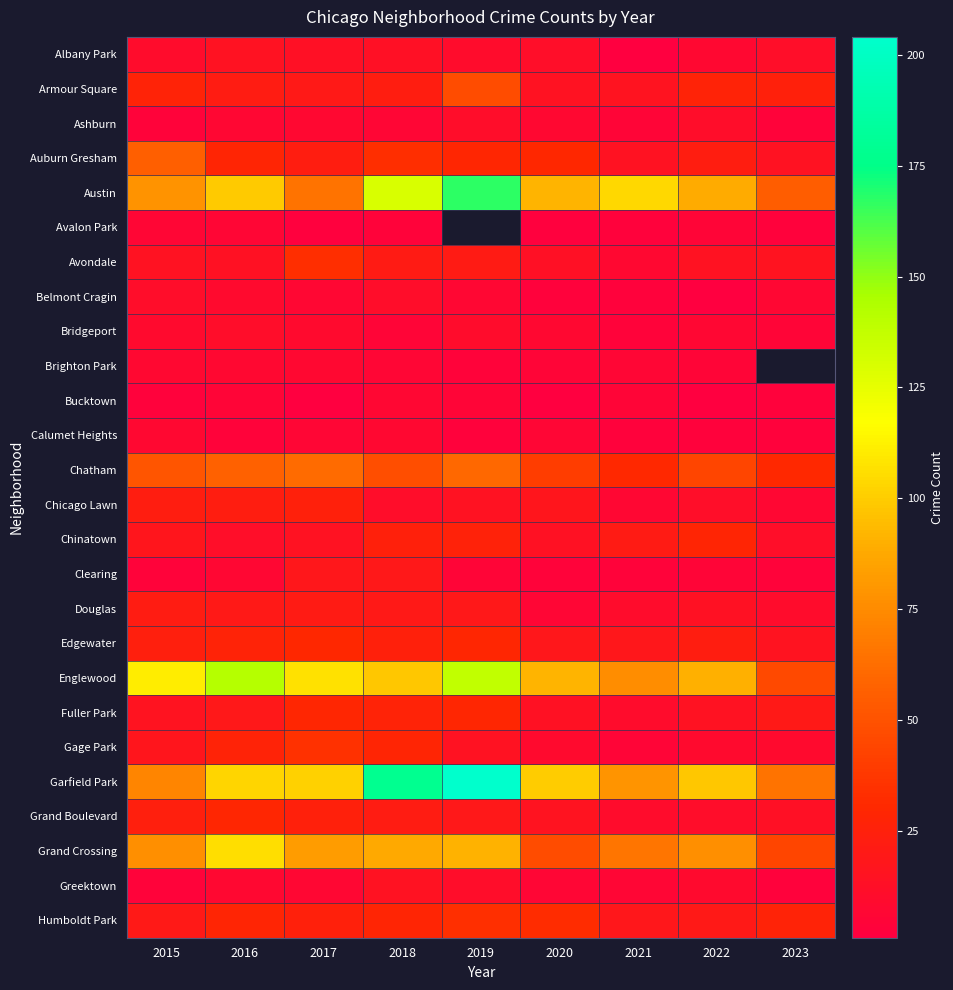

Where does the Garfield Park series first go above 100?

2016